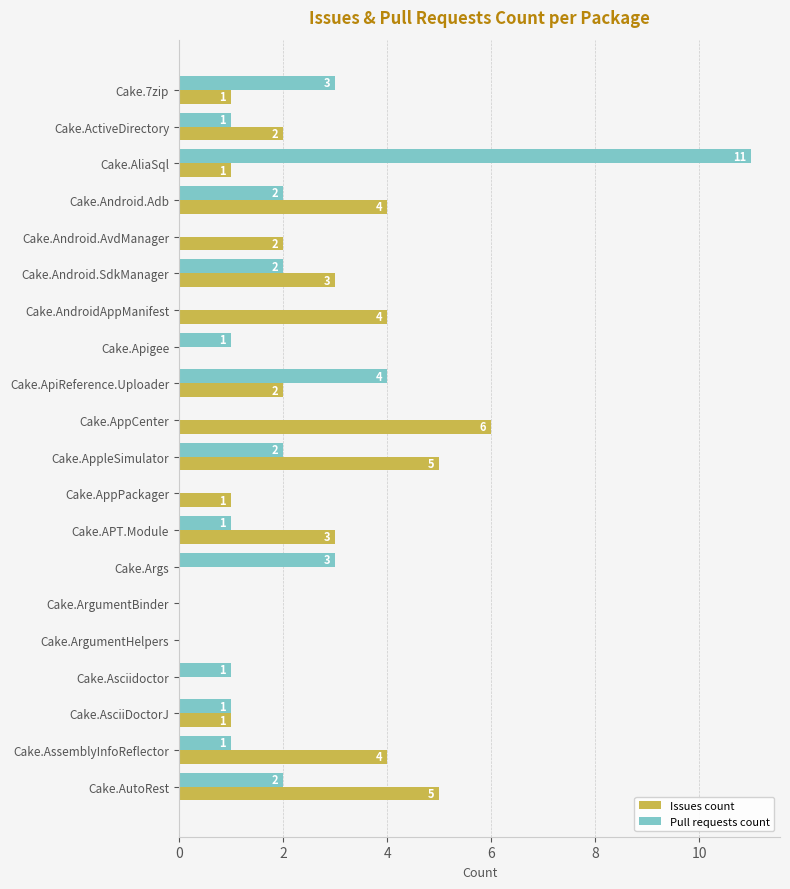

Is it true that Issues count equals 2 at Cake.AndroidAppManifest?

False